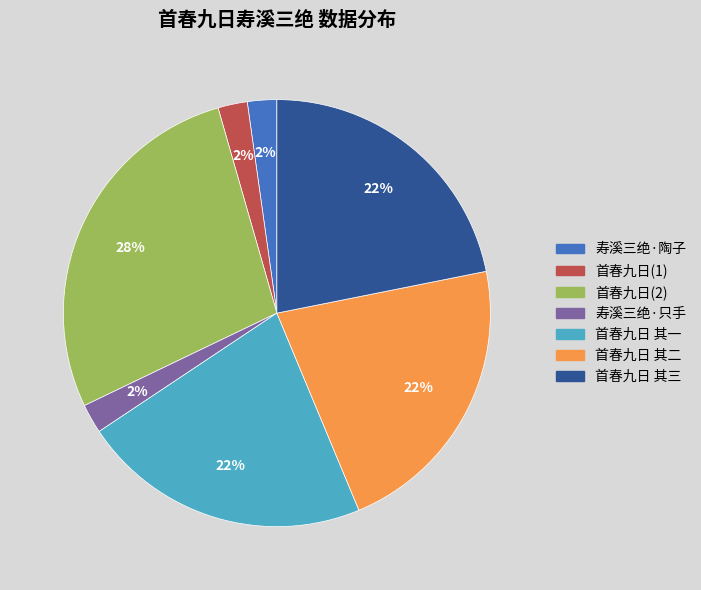

Is there a majority slice in this chart?

No